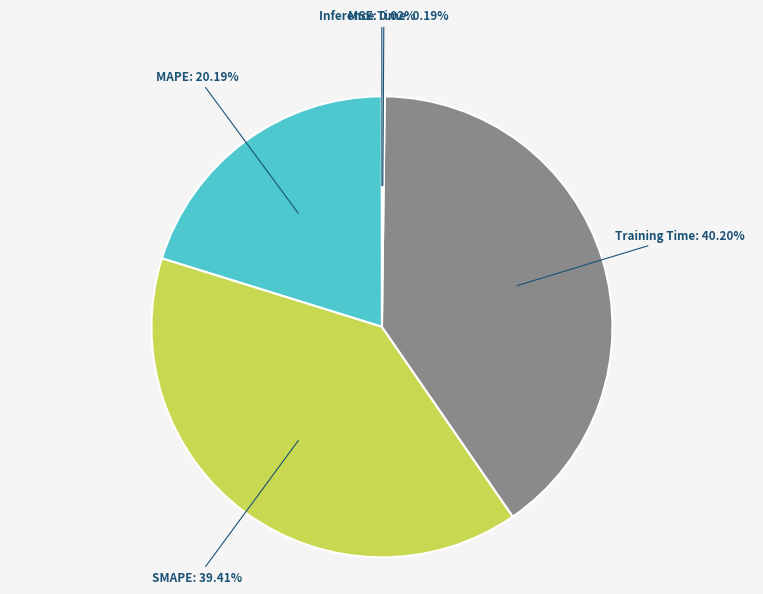

Is there a majority slice in this chart?

No